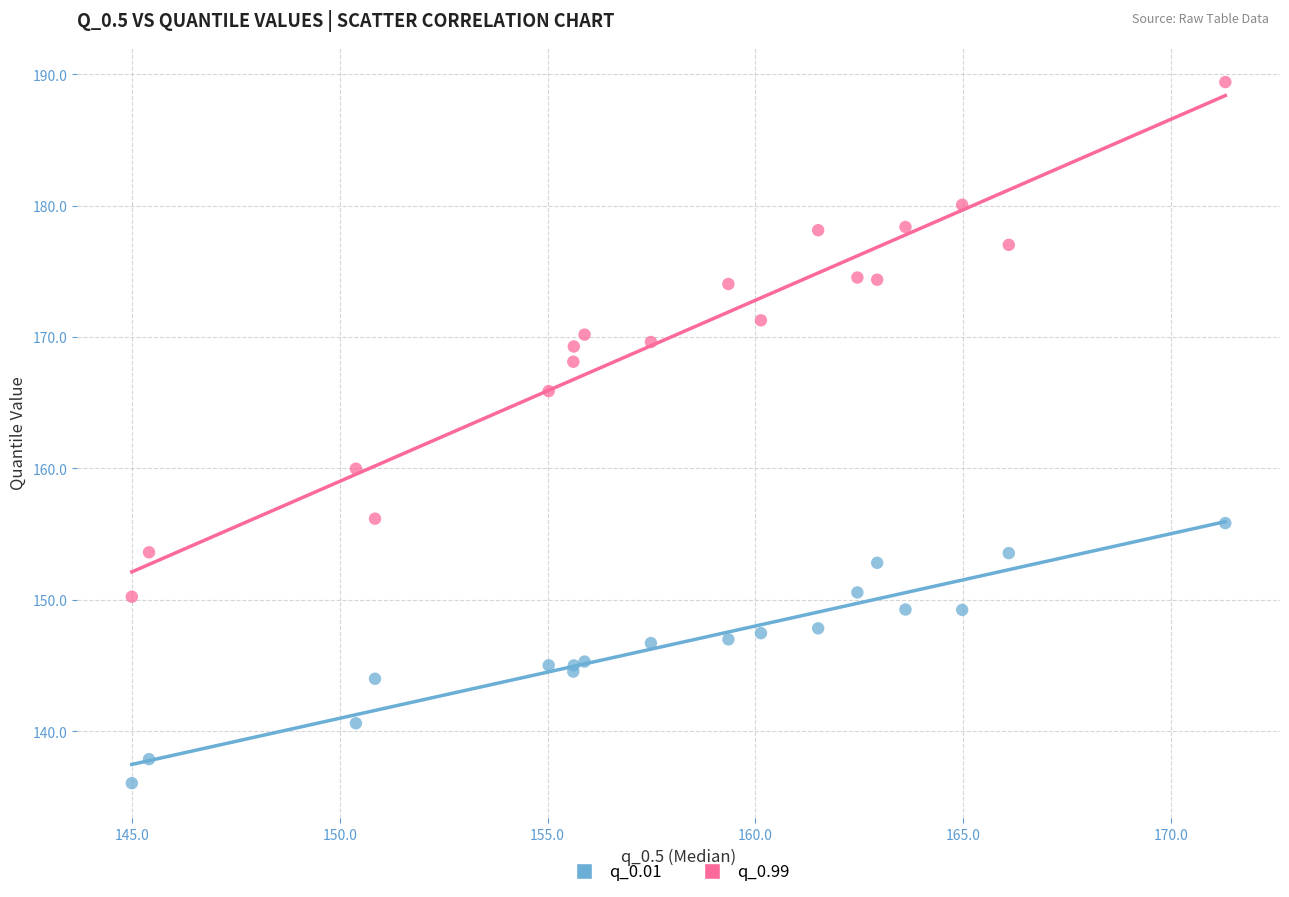

Which series contains the lowest Y value?

q_0.01